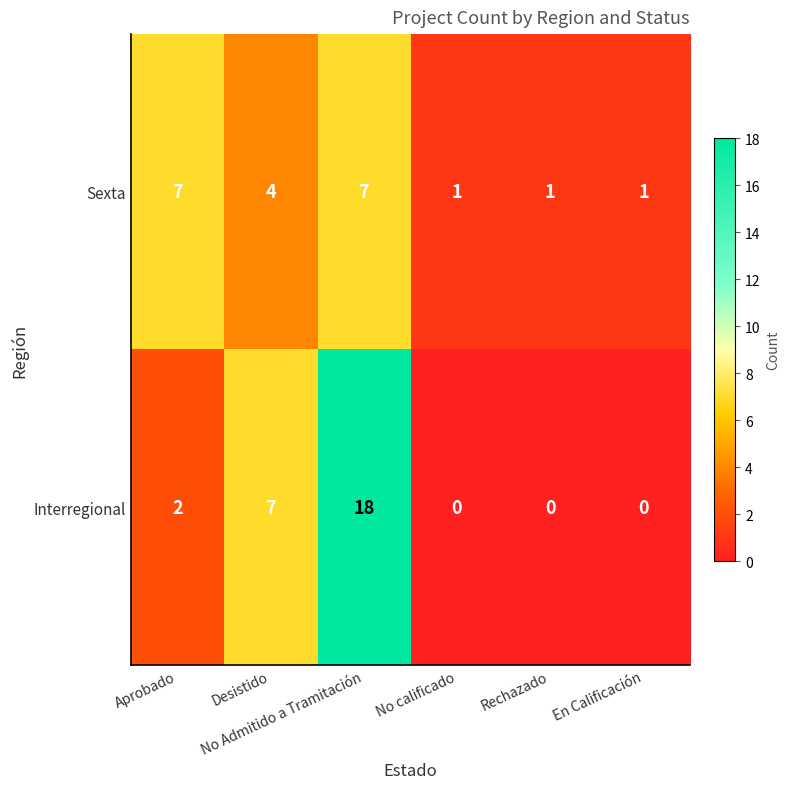

Count the Sexta values in the range 1 to 7.

6